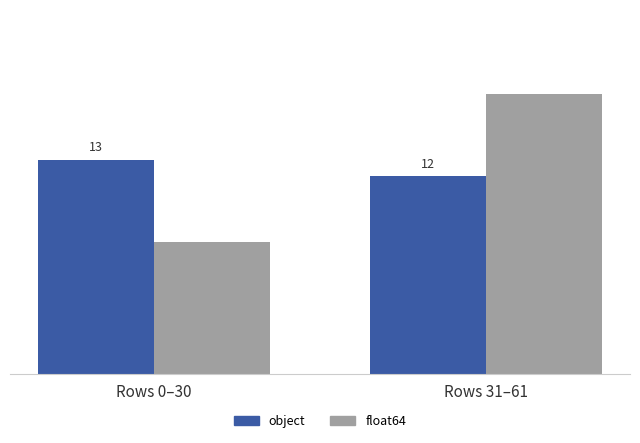

At which label is float64 closest to 12?

Rows 0–30